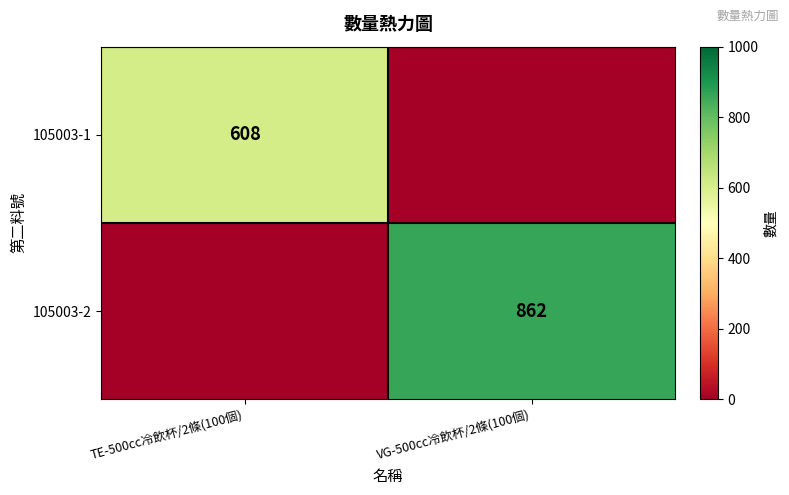

At which category does the chart reach its minimum across all series?

VG-500cc冷飲杯/2條(100個)